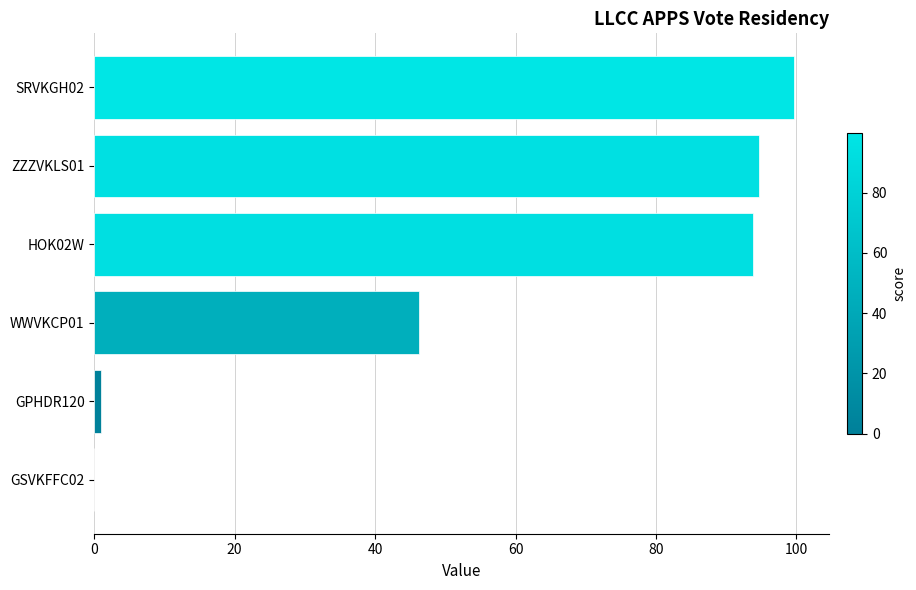

What is the sum of the values at HOK02W and ZZZVKLS01?

188.5